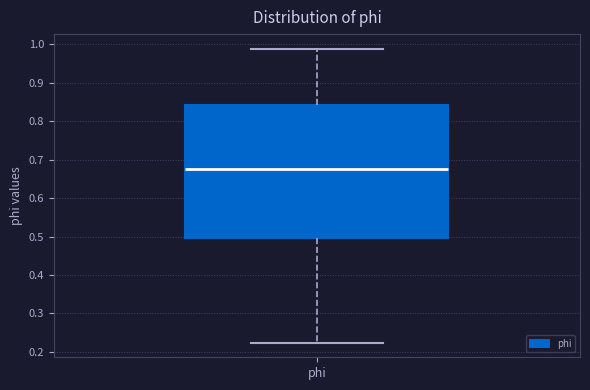

Where is the upper edge of the box for phi on the y-axis? The values are not printed on the chart, so give them approximately, as read against the axis.

0.84